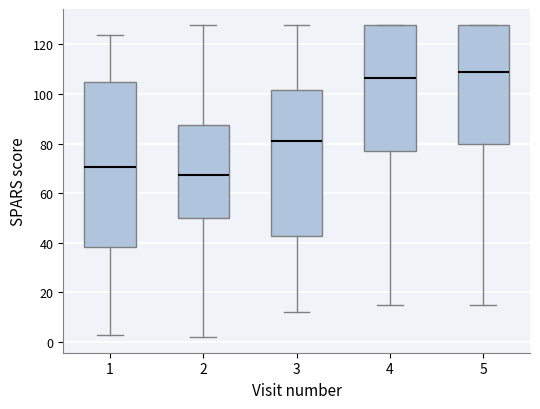

Where does the upper whisker of the box at x = 1 end on the y-axis? The values are not printed on the chart, so give them approximately, as read against the axis.

124